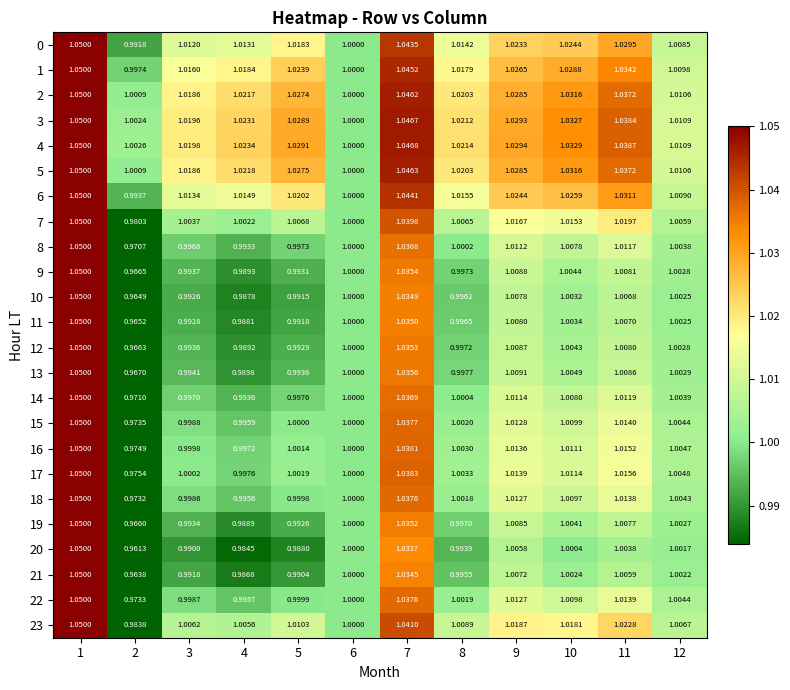

Reading right to left, transcribe all the data shown in this chart.

0: 12=1.0	11=1.0	10=1.0	9=1.0	8=1.0	7=1.0	6=1.0	5=1.0	4=1.0	3=1.0	2=1.0	1=1.1
1: 12=1.0	11=1.0	10=1.0	9=1.0	8=1.0	7=1.0	6=1.0	5=1.0	4=1.0	3=1.0	2=1.0	1=1.1
2: 12=1.0	11=1.0	10=1.0	9=1.0	8=1.0	7=1.0	6=1.0	5=1.0	4=1.0	3=1.0	2=1.0	1=1.1
3: 12=1.0	11=1.0	10=1.0	9=1.0	8=1.0	7=1.0	6=1.0	5=1.0	4=1.0	3=1.0	2=1.0	1=1.1
4: 12=1.0	11=1.0	10=1.0	9=1.0	8=1.0	7=1.0	6=1.0	5=1.0	4=1.0	3=1.0	2=1.0	1=1.1
5: 12=1.0	11=1.0	10=1.0	9=1.0	8=1.0	7=1.0	6=1.0	5=1.0	4=1.0	3=1.0	2=1.0	1=1.1
6: 12=1.0	11=1.0	10=1.0	9=1.0	8=1.0	7=1.0	6=1.0	5=1.0	4=1.0	3=1.0	2=1.0	1=1.1
7: 12=1.0	11=1.0	10=1.0	9=1.0	8=1.0	7=1.0	6=1.0	5=1.0	4=1.0	3=1.0	2=1.0	1=1.1
8: 12=1.0	11=1.0	10=1.0	9=1.0	8=1.0	7=1.0	6=1.0	5=1.0	4=1.0	3=1.0	2=1.0	1=1.1
9: 12=1.0	11=1.0	10=1.0	9=1.0	8=1.0	7=1.0	6=1.0	5=1.0	4=1.0	3=1.0	2=1.0	1=1.1
10: 12=1.0	11=1.0	10=1.0	9=1.0	8=1.0	7=1.0	6=1.0	5=1.0	4=1.0	3=1.0	2=1.0	1=1.1
11: 12=1.0	11=1.0	10=1.0	9=1.0	8=1.0	7=1.0	6=1.0	5=1.0	4=1.0	3=1.0	2=1.0	1=1.1
12: 12=1.0	11=1.0	10=1.0	9=1.0	8=1.0	7=1.0	6=1.0	5=1.0	4=1.0	3=1.0	2=1.0	1=1.1
13: 12=1.0	11=1.0	10=1.0	9=1.0	8=1.0	7=1.0	6=1.0	5=1.0	4=1.0	3=1.0	2=1.0	1=1.1
14: 12=1.0	11=1.0	10=1.0	9=1.0	8=1.0	7=1.0	6=1.0	5=1.0	4=1.0	3=1.0	2=1.0	1=1.1
15: 12=1.0	11=1.0	10=1.0	9=1.0	8=1.0	7=1.0	6=1.0	5=1.0	4=1.0	3=1.0	2=1.0	1=1.1
16: 12=1.0	11=1.0	10=1.0	9=1.0	8=1.0	7=1.0	6=1.0	5=1.0	4=1.0	3=1.0	2=1.0	1=1.1
17: 12=1.0	11=1.0	10=1.0	9=1.0	8=1.0	7=1.0	6=1.0	5=1.0	4=1.0	3=1.0	2=1.0	1=1.1
18: 12=1.0	11=1.0	10=1.0	9=1.0	8=1.0	7=1.0	6=1.0	5=1.0	4=1.0	3=1.0	2=1.0	1=1.1
19: 12=1.0	11=1.0	10=1.0	9=1.0	8=1.0	7=1.0	6=1.0	5=1.0	4=1.0	3=1.0	2=1.0	1=1.1
20: 12=1.0	11=1.0	10=1.0	9=1.0	8=1.0	7=1.0	6=1.0	5=1.0	4=1.0	3=1.0	2=1.0	1=1.1
21: 12=1.0	11=1.0	10=1.0	9=1.0	8=1.0	7=1.0	6=1.0	5=1.0	4=1.0	3=1.0	2=1.0	1=1.1
22: 12=1.0	11=1.0	10=1.0	9=1.0	8=1.0	7=1.0	6=1.0	5=1.0	4=1.0	3=1.0	2=1.0	1=1.1
23: 12=1.0	11=1.0	10=1.0	9=1.0	8=1.0	7=1.0	6=1.0	5=1.0	4=1.0	3=1.0	2=1.0	1=1.1